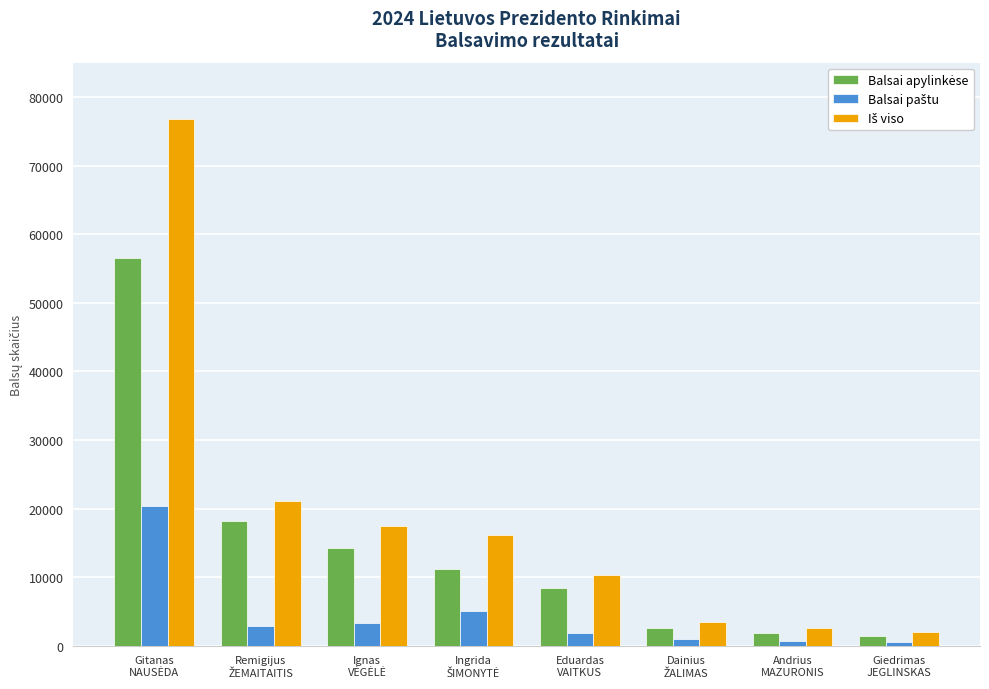

Which category has the lowest value in the Iš viso series?

Giedrimas
JEGLINSKAS